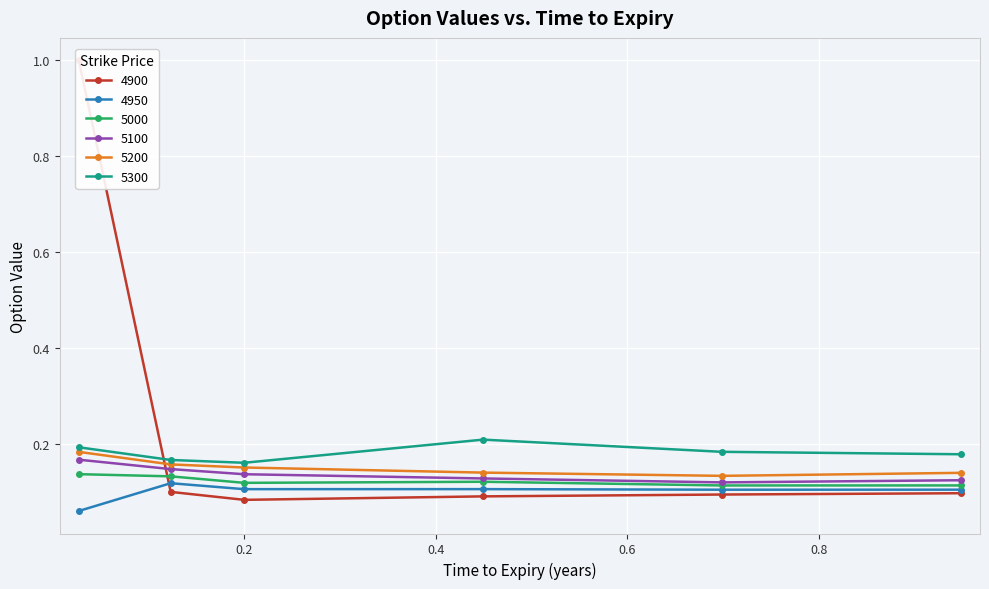

True or false: 5000 has a value of 0.2 at 0.0273972602739726.

False